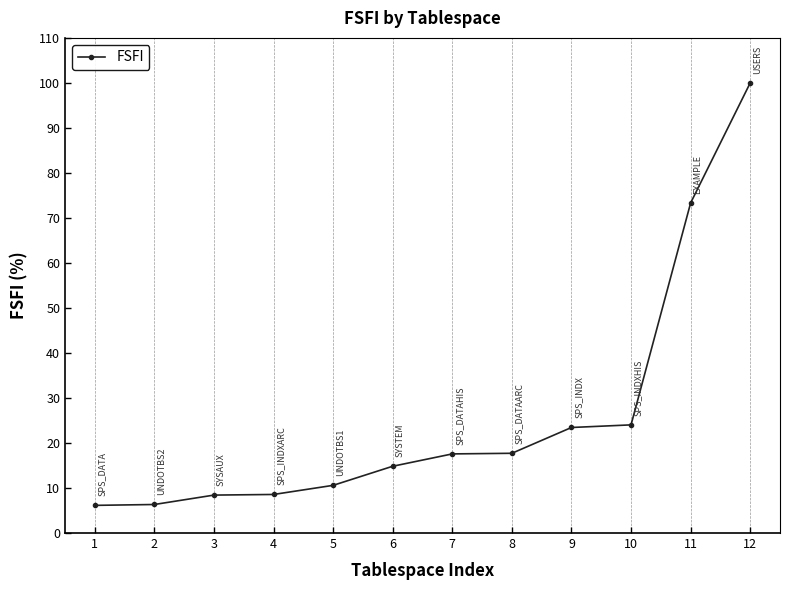

Does the chart display data point markers on the line(s)?

Yes